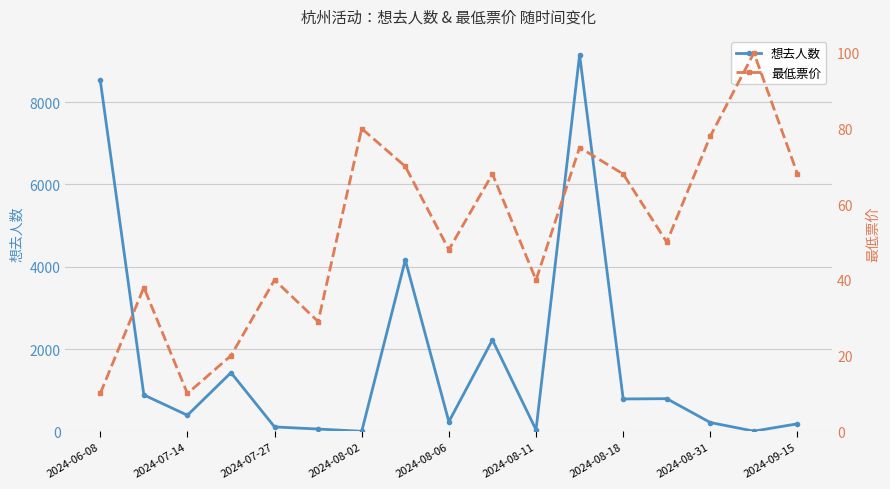

What is the value of the 最低票价 point at the 13th from the left?

68